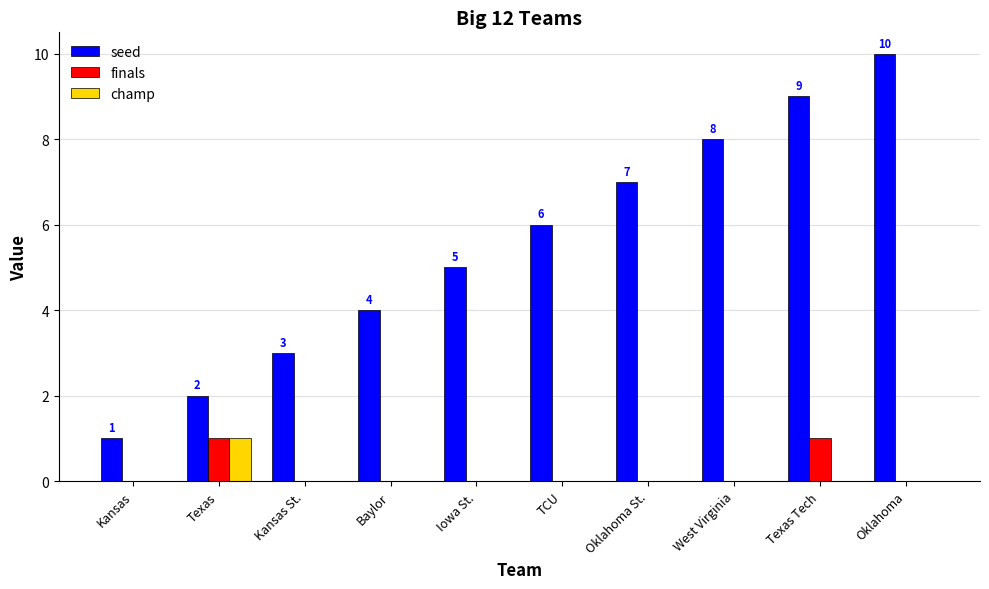

True or false: champ has a value of 0 at Oklahoma.

True